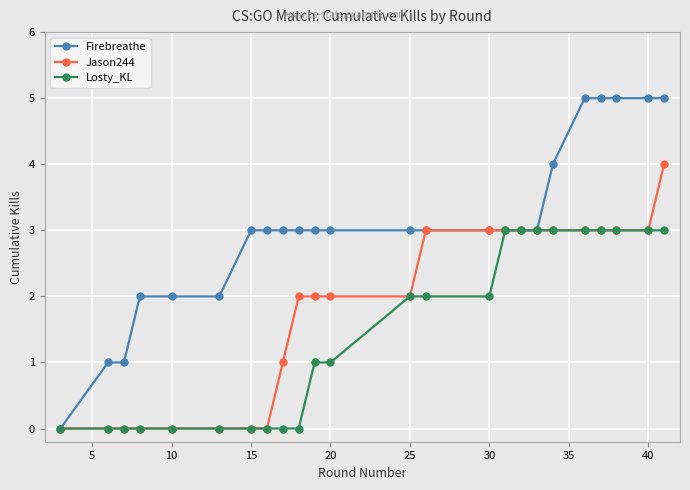

List the series in order of their peak value, highest first.

Firebreathe, Jason244, Losty_KL